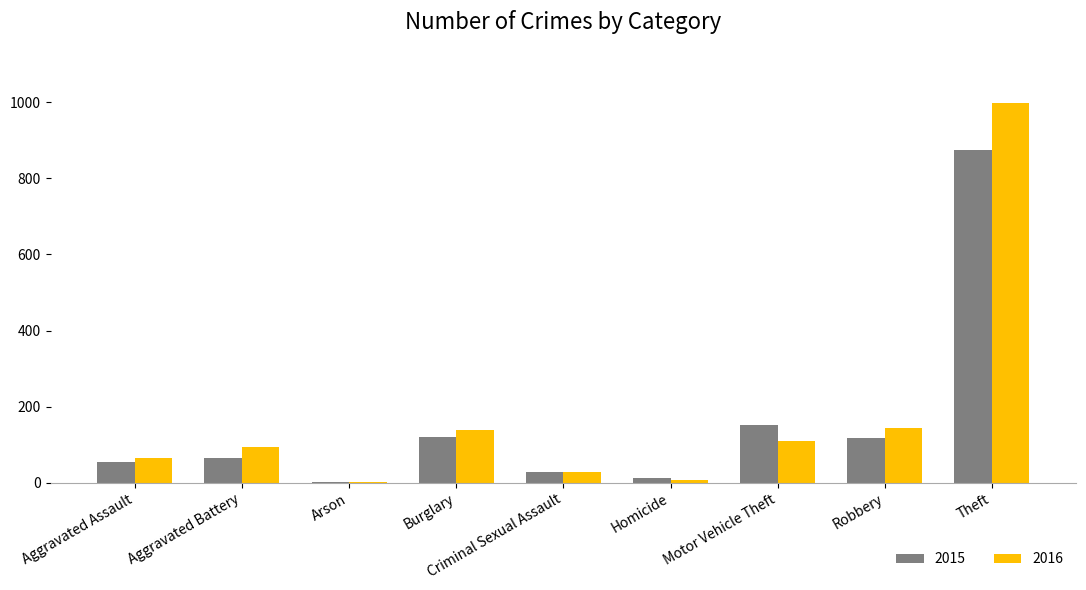

What are all the series names shown in the legend?

2015, 2016